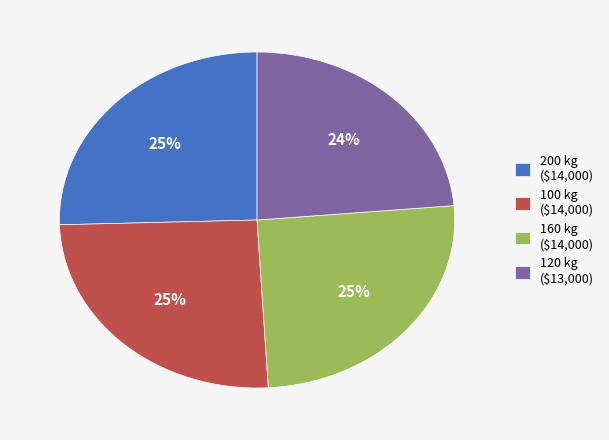

True or false: 100 kg accounts for 17% of the total.

False